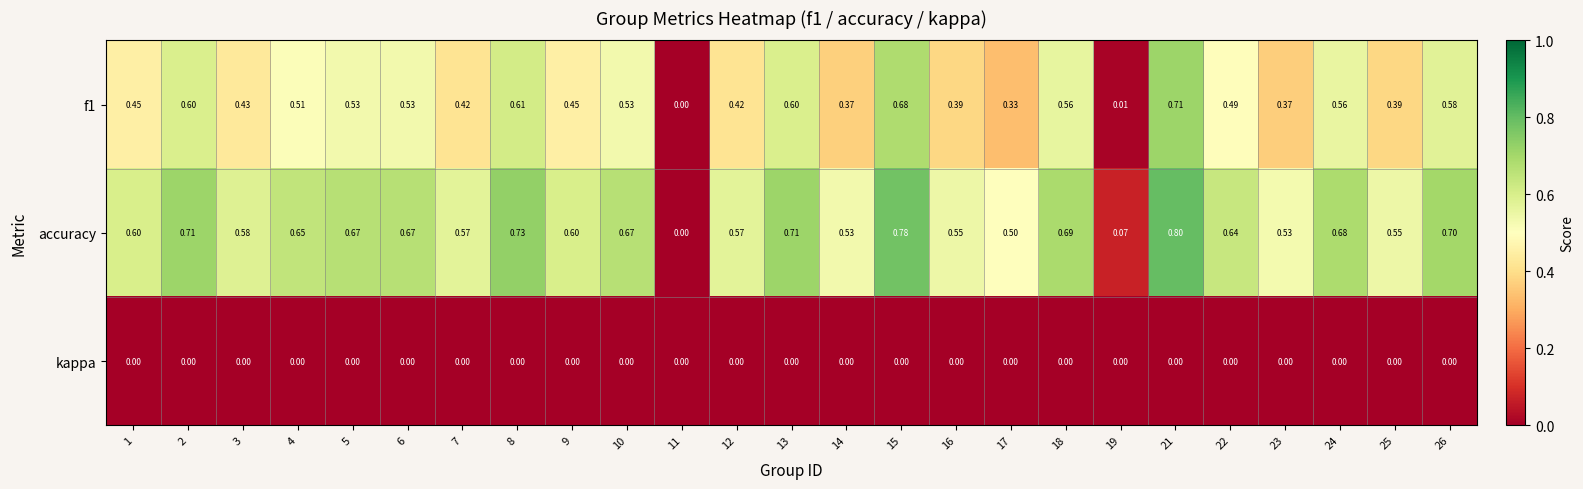

Is the value of kappa at 12 greater than the value of f1 at 13?

No